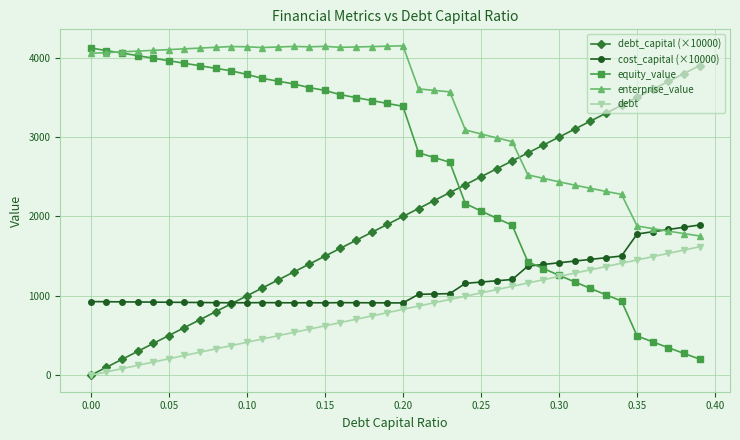

What is the minimum value for equity_value?

203.7